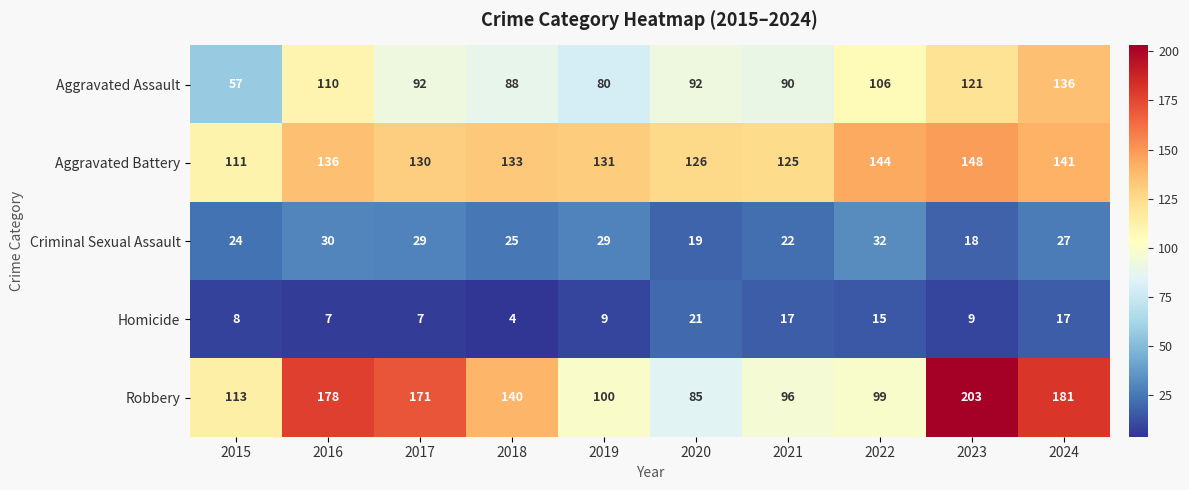

At 2021, list the series in order from smallest to largest.

Homicide, Criminal Sexual Assault, Aggravated Assault, Robbery, Aggravated Battery